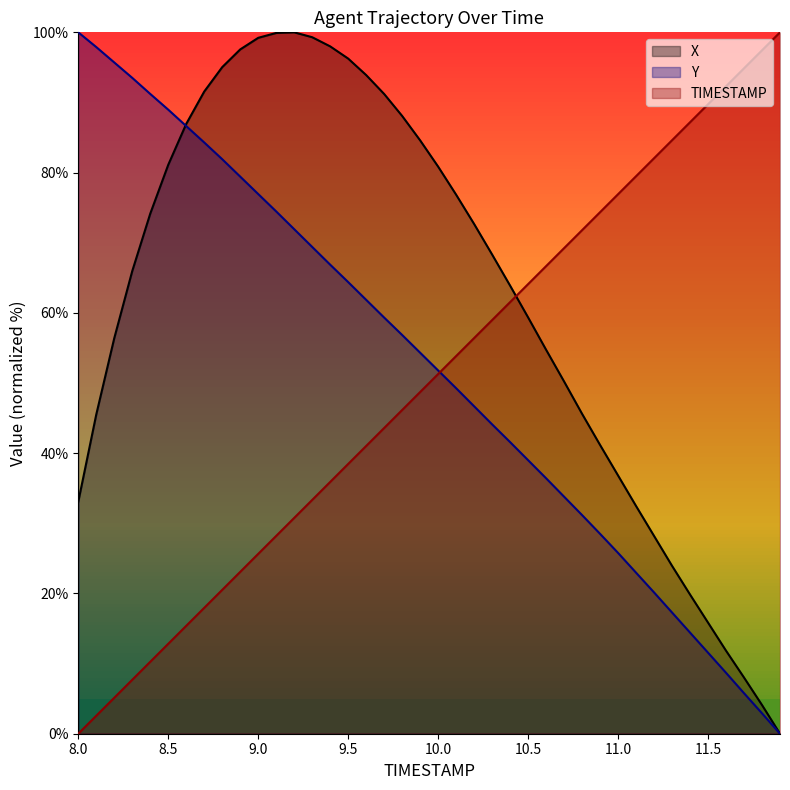

True or false: Y has a value of 8.7 at 11.6.

True